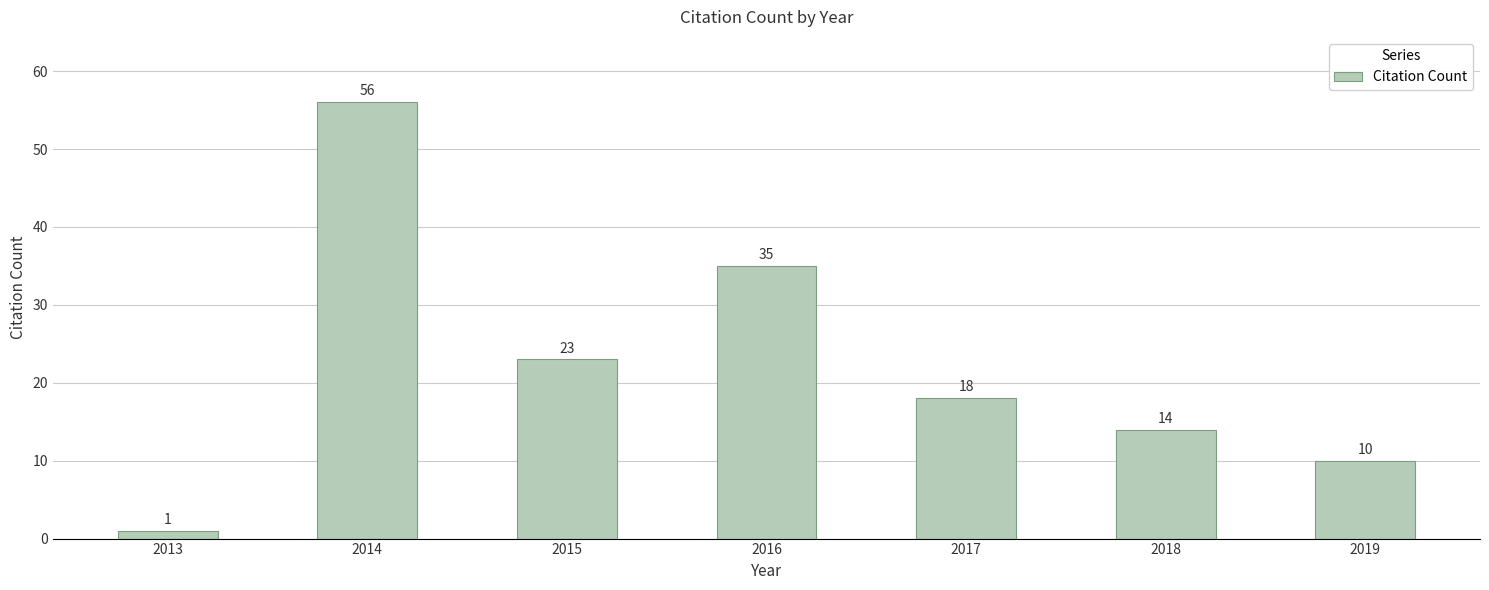

Does the chart contain stacked bars?

No